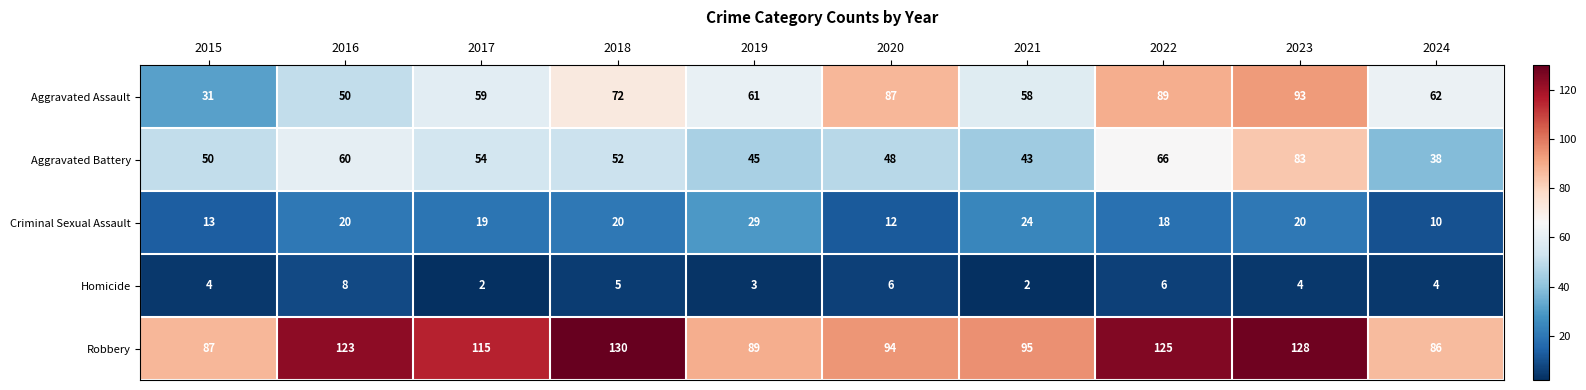

The Criminal Sexual Assault series shows 19 at 2017. True or false?

True